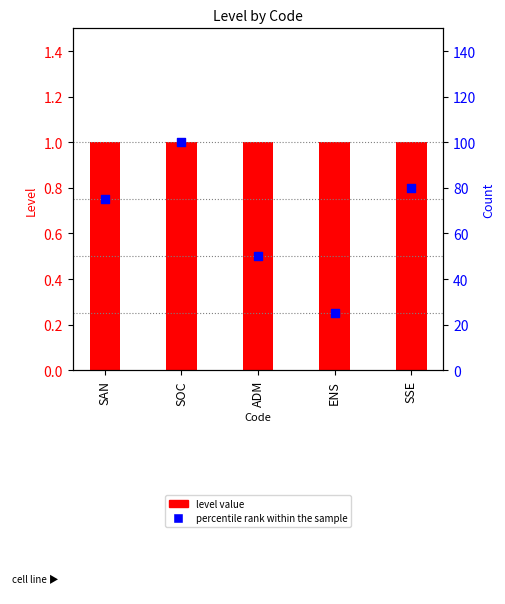

Is the value of Level at ADM greater than the value of percentile rank within the sample at ADM?

No